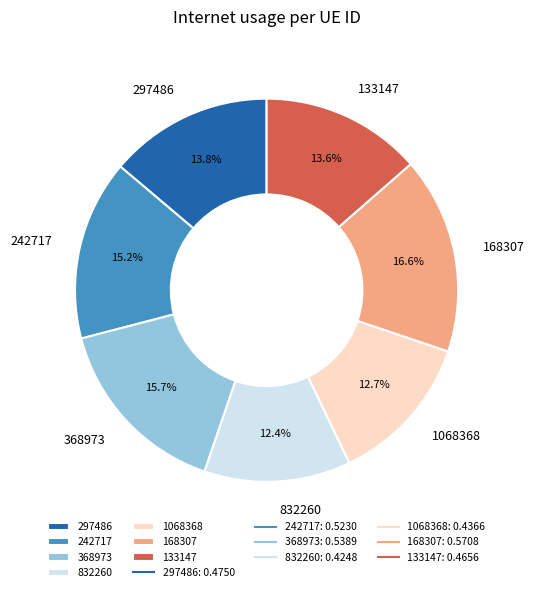

What is the total percentage of 297486 and 133147?

27.4%